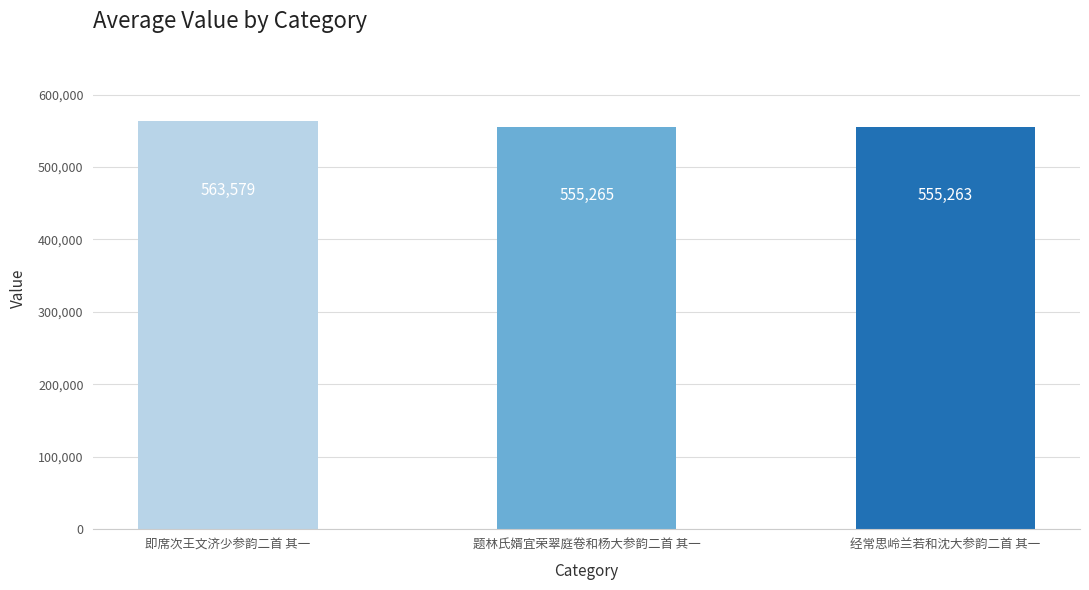

How many bars are there in total?

3